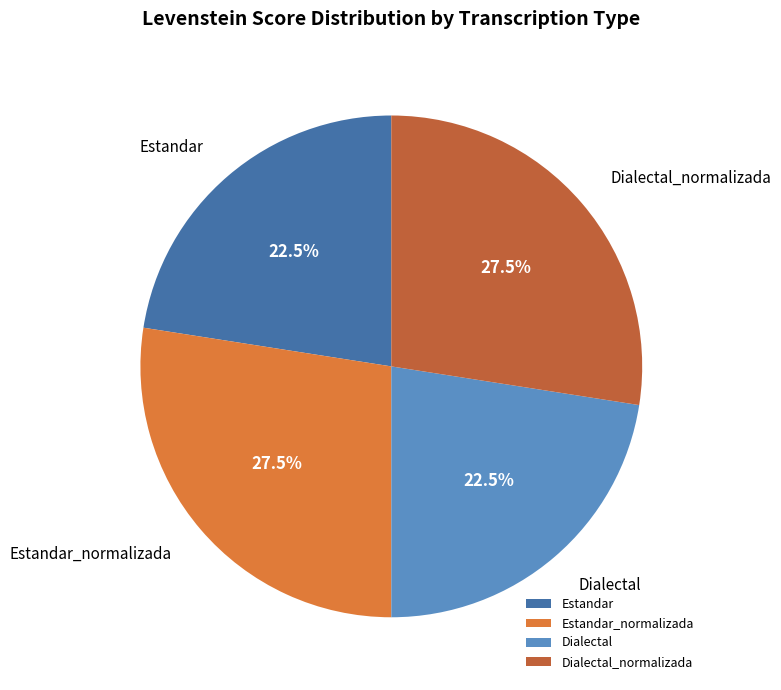

How many slices are in this pie chart?

4